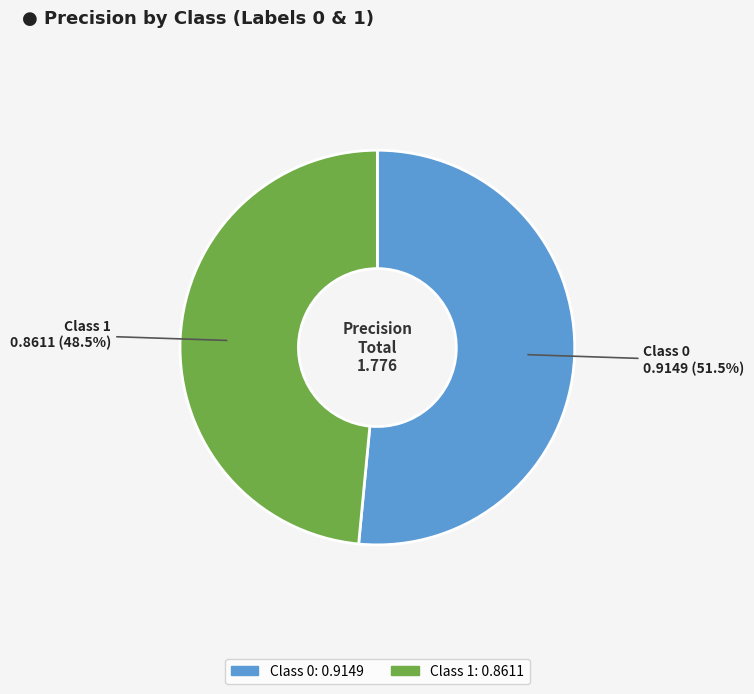

Is there a majority slice in this chart?

Yes